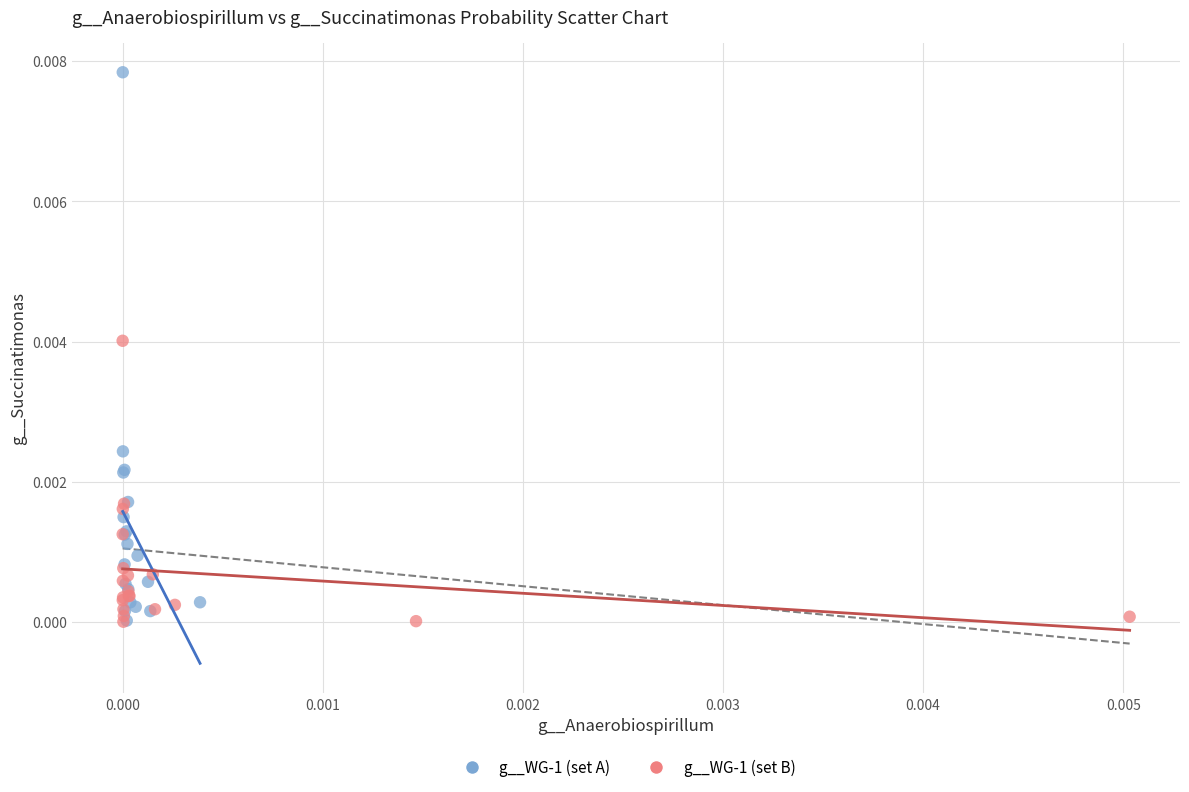

Which series has the largest Y range (max minus min)?

g__WG-1 (set A)